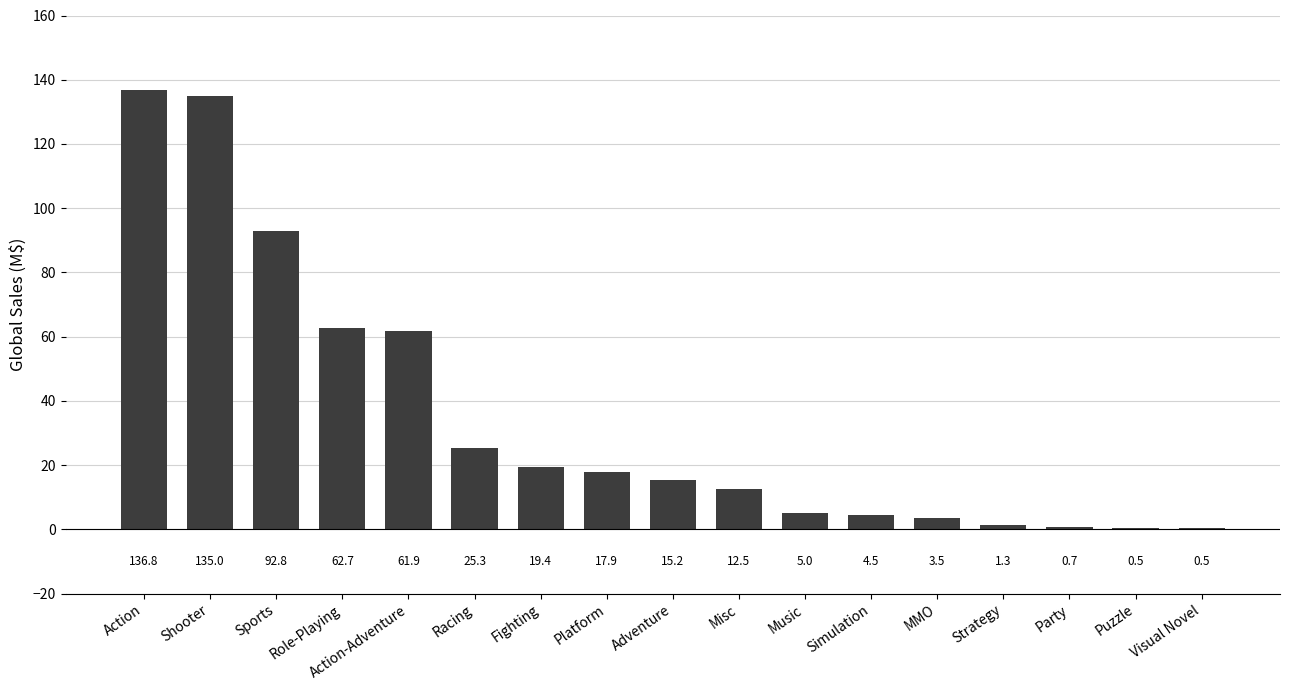

At which label is the value closest to 68?

Role-Playing